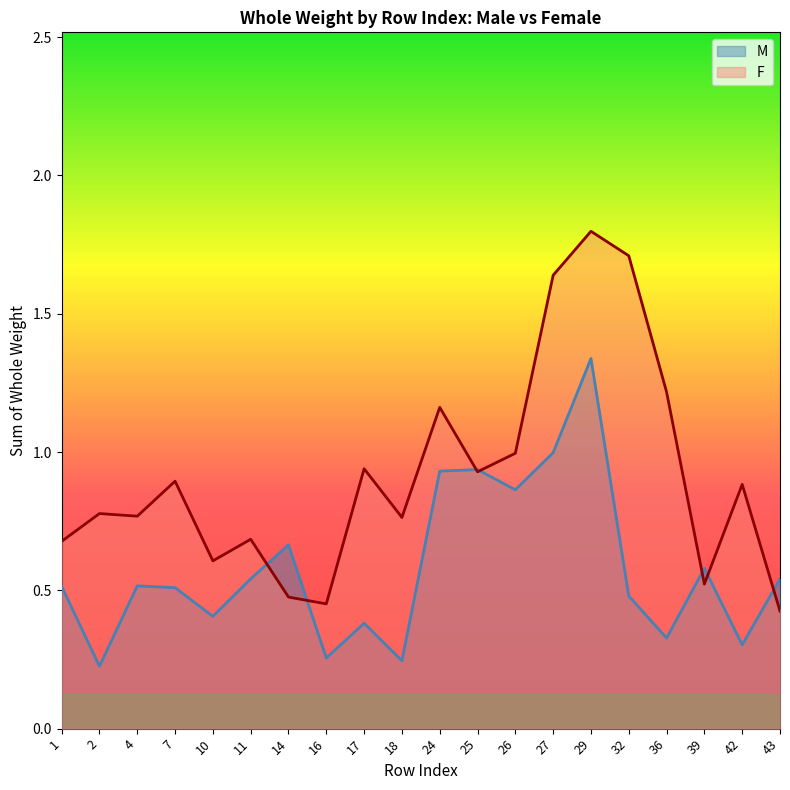

List the series in order of their peak value, lowest first.

M, F